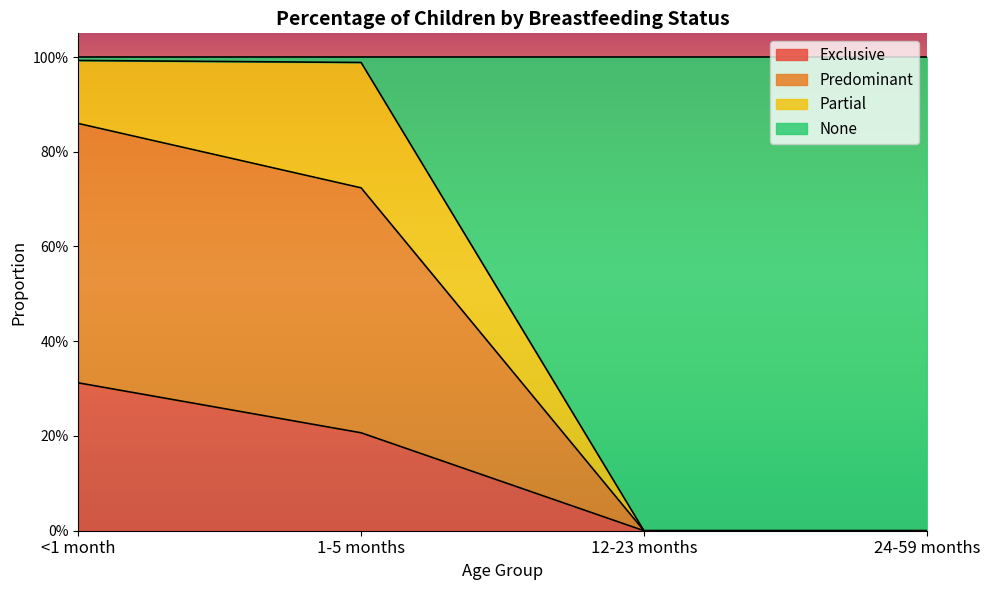

What is the value of the None point at the 1st from the left?

0.9